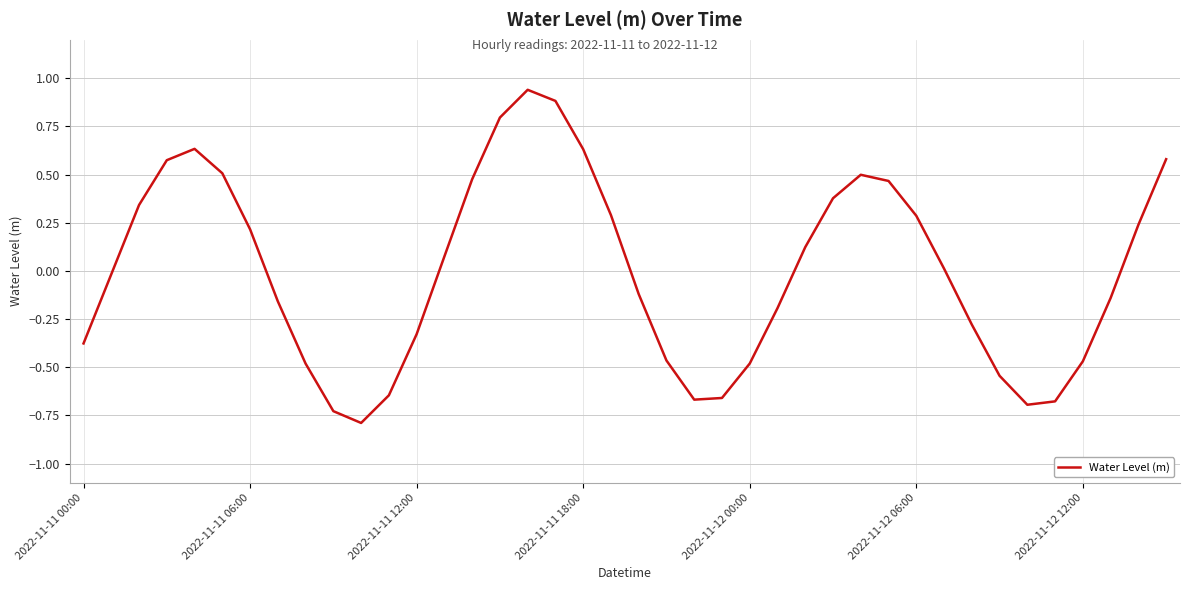

What is the difference between the maximum and minimum values?

1.7